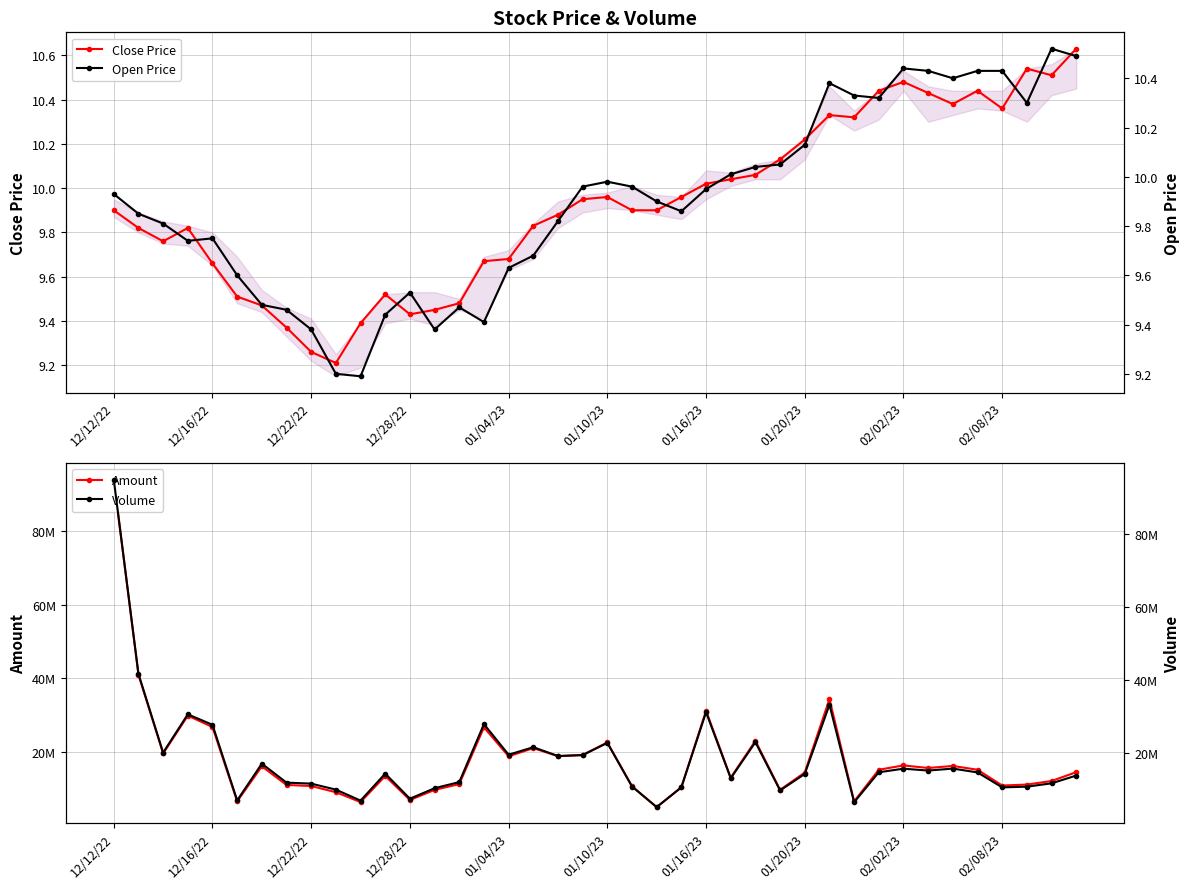

True or false: Close Price has more than 2 points higher than both neighbors.

True